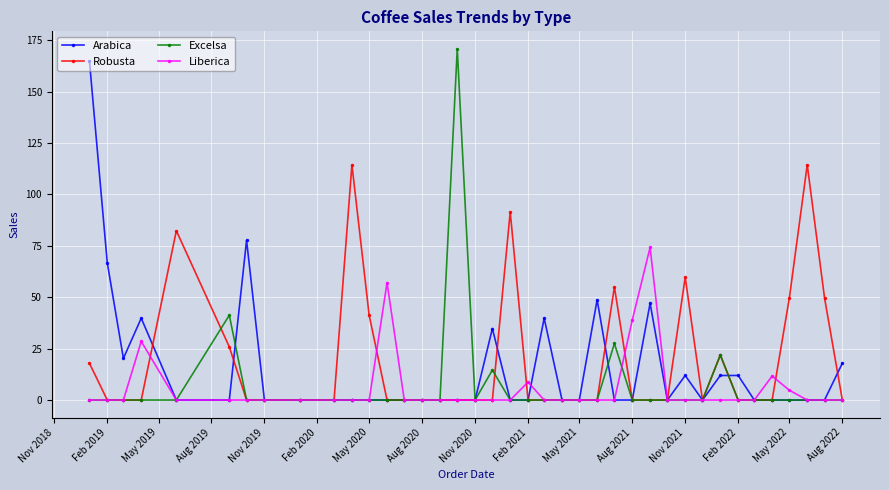

True or false: Liberica has more than 1 points higher than both neighbors.

True